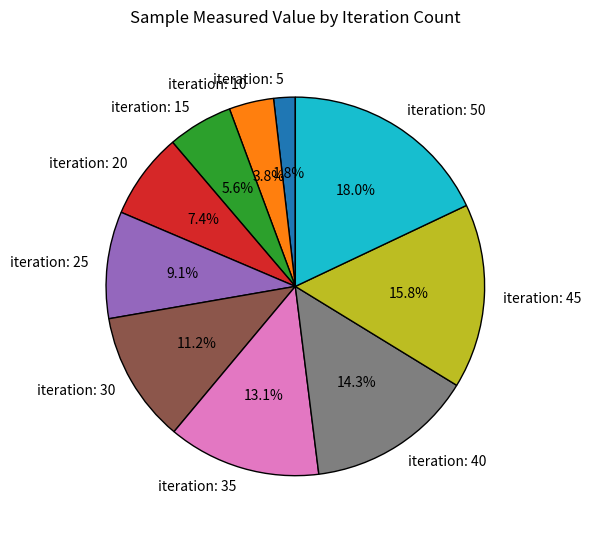

Which has a higher value, iteration: 35 or iteration: 15?

iteration: 35